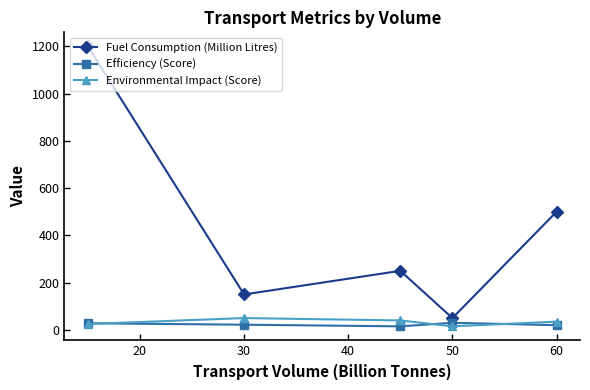

Which series has the largest range (max minus min)?

Fuel Consumption (Million Litres)